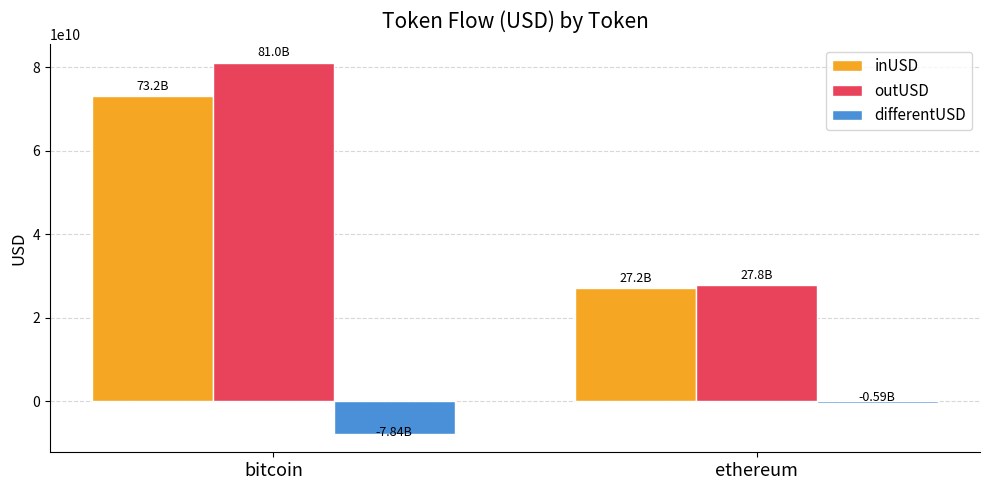

What is the maximum value shown in the chart?

81014060023.4